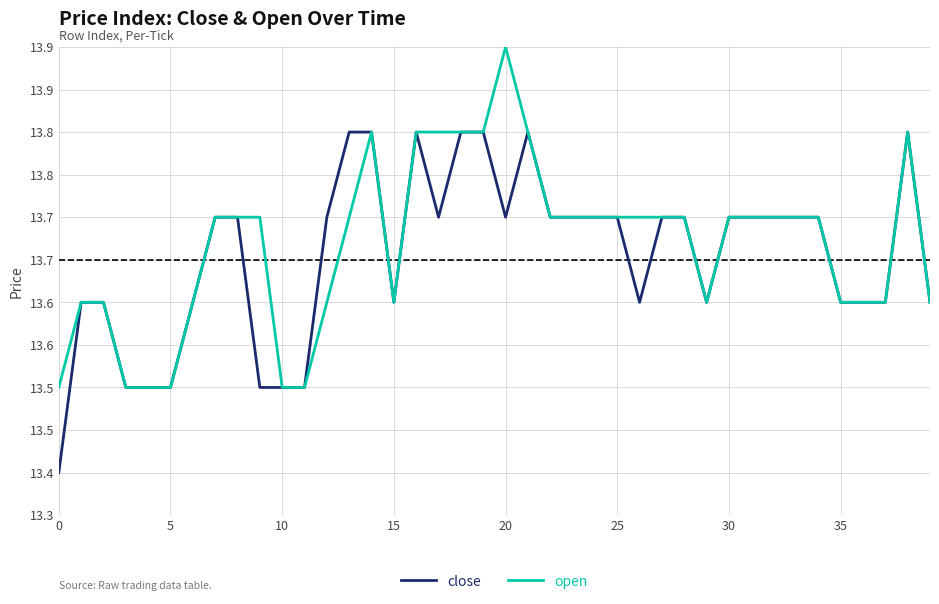

List the series in order of their overall mean, highest first.

open, close